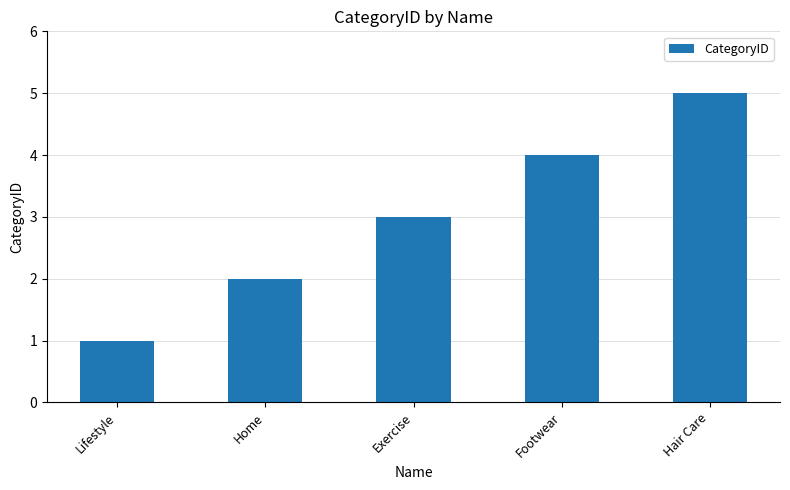

List the labels in order of value, largest first.

Hair Care, Footwear, Exercise, Home, Lifestyle